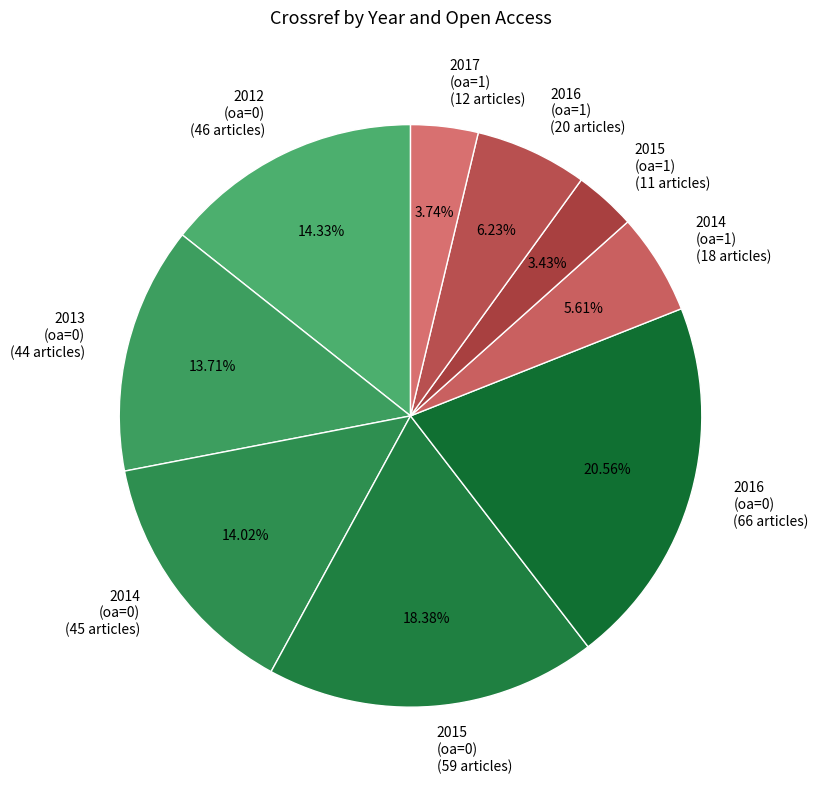

Is 2013 (oa=0) the majority of the pie?

No